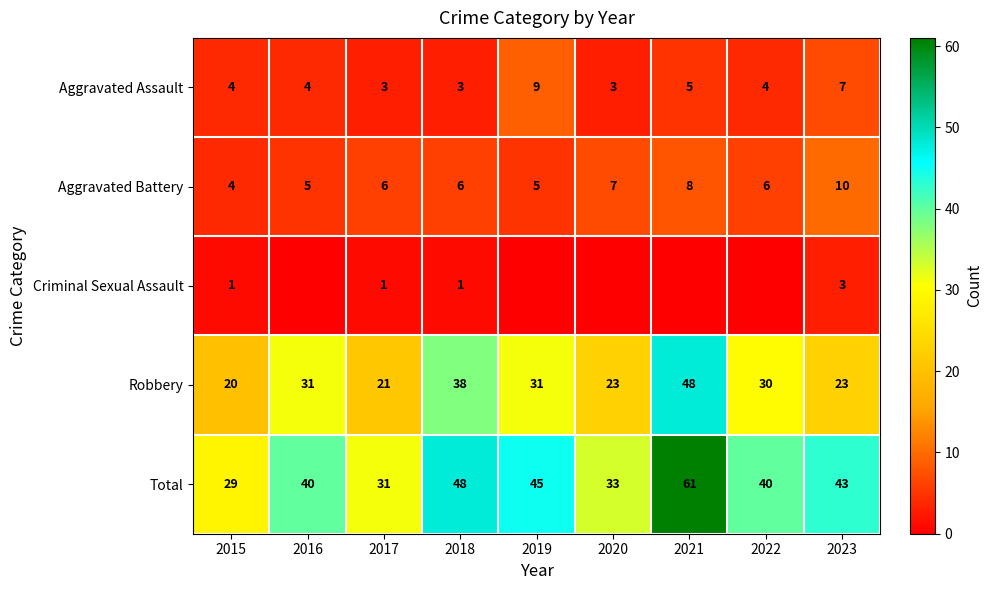

What is the sum of all Aggravated Assault values?

42